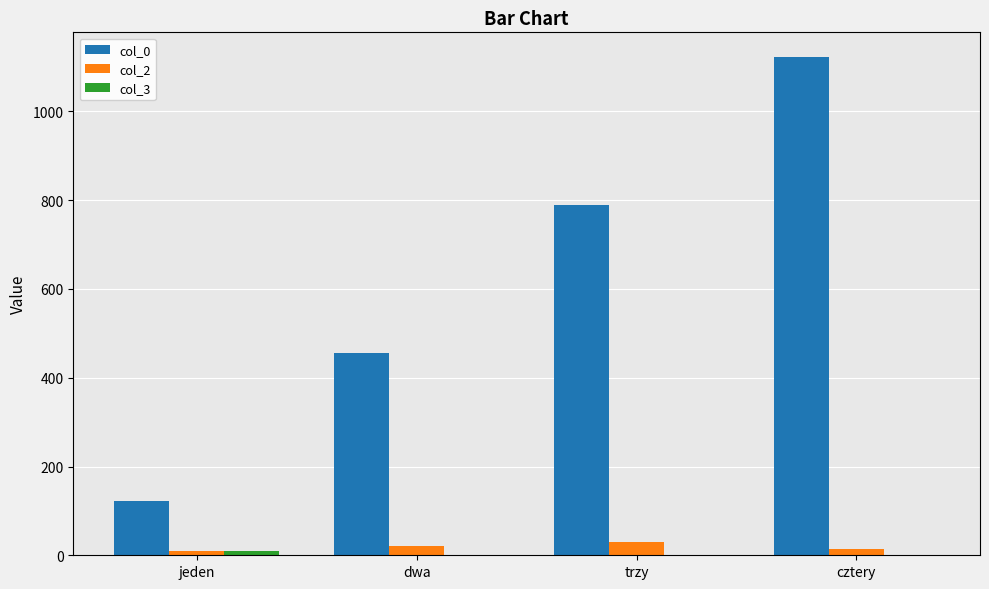

Between jeden and trzy, which series saw the biggest shift?

col_0